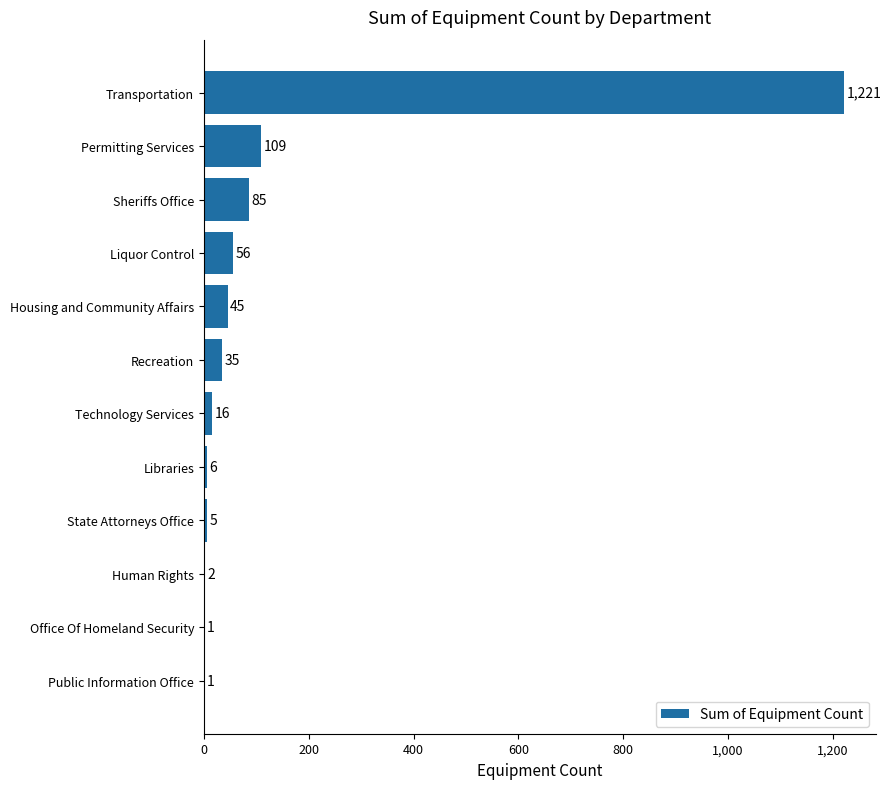

At which category does the chart reach its peak across all series?

Transportation